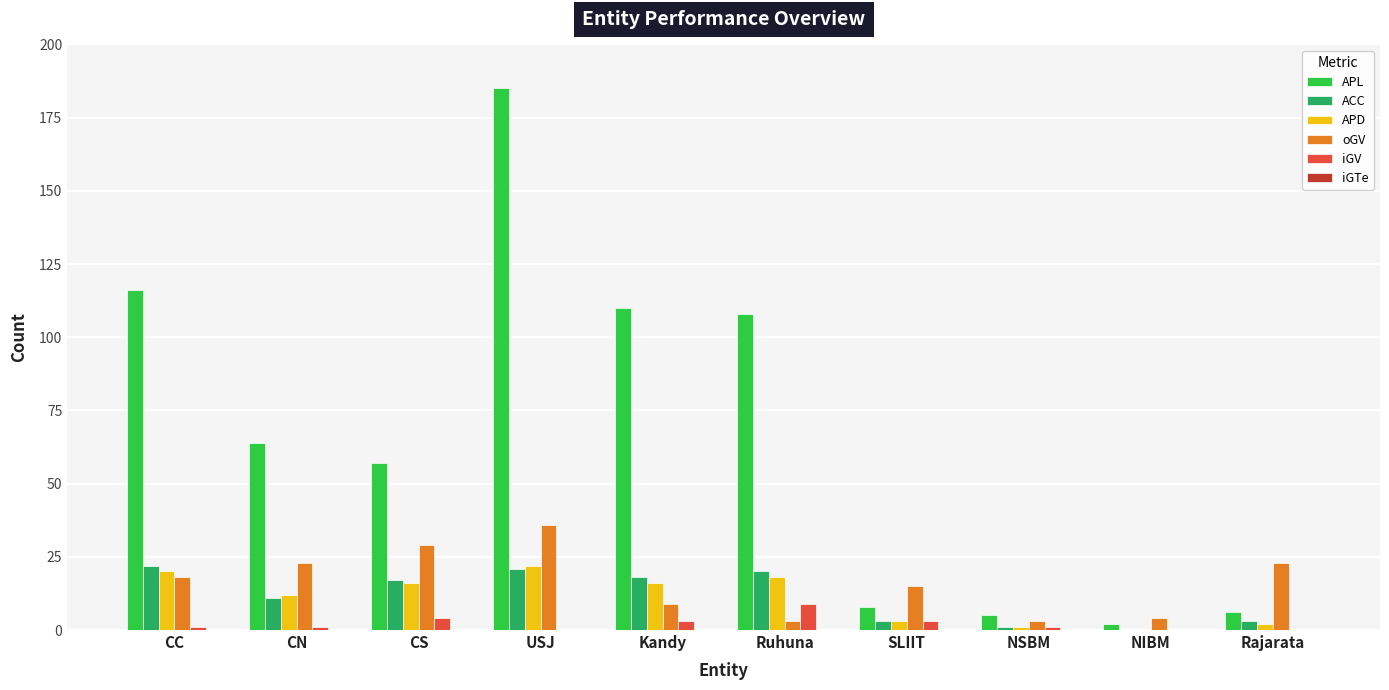

Which series has the largest total across all categories?

APL